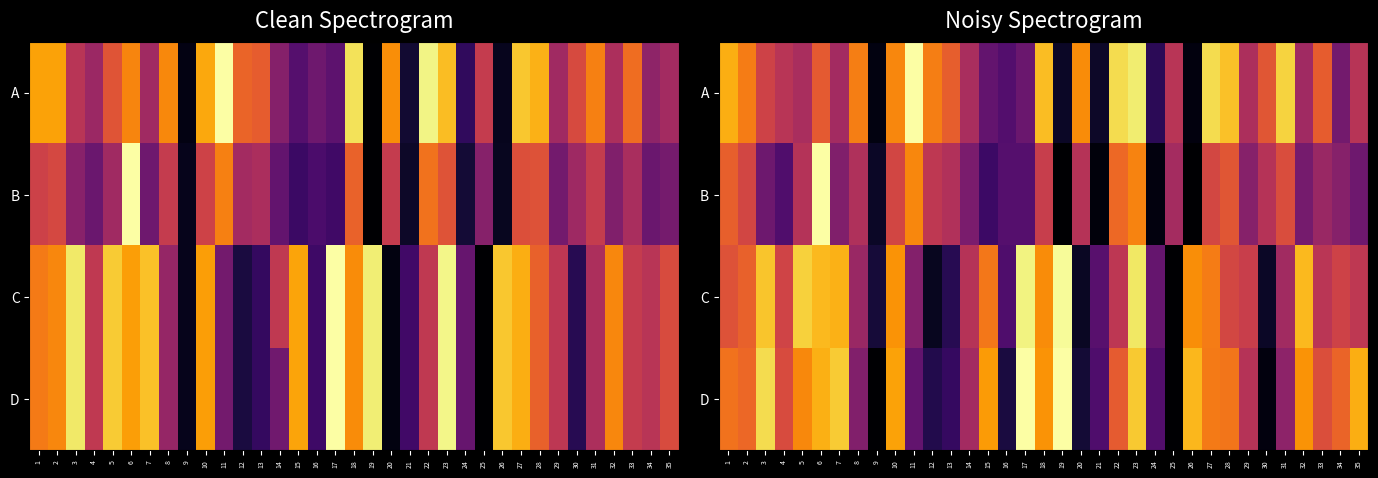

What is the difference between the highest and lowest values at 35?

0.5